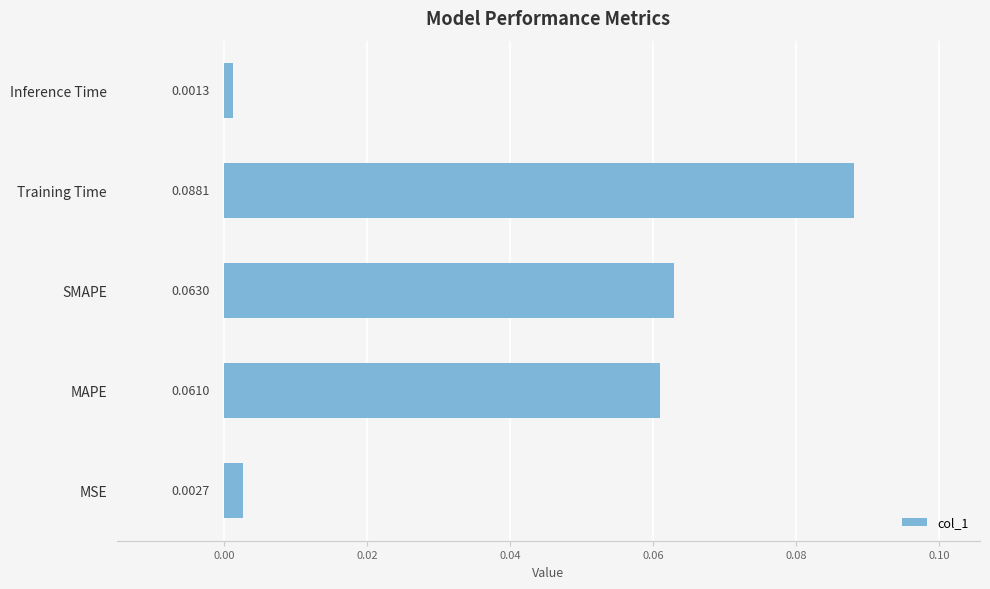

Which has a higher value, Training Time or MSE?

Training Time